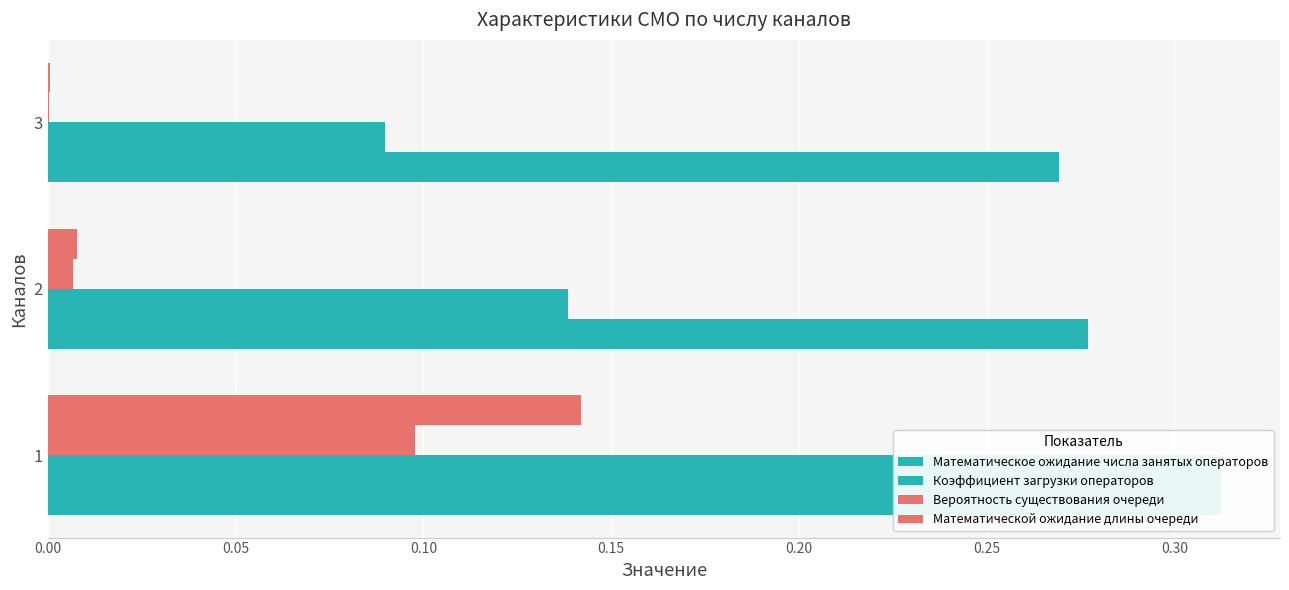

Which series has the largest range (max minus min)?

Коэффициент загрузки операторов